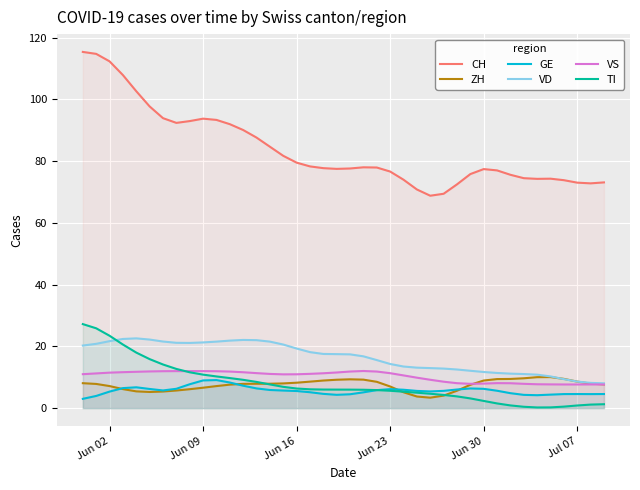

What is the minimum value shown in the chart?

0.2